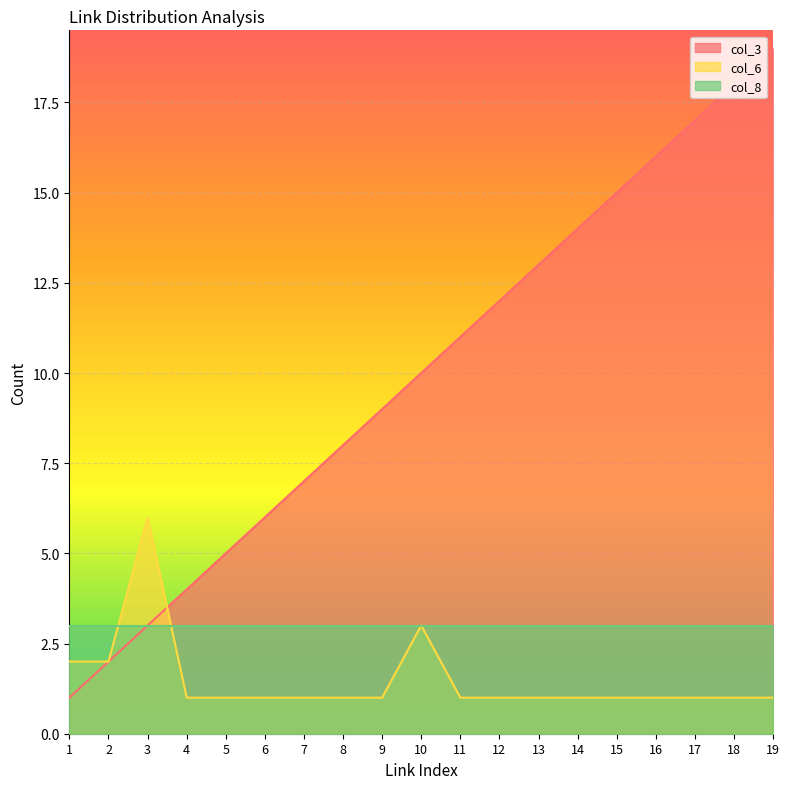

Does the chart display data point markers on the line(s)?

No